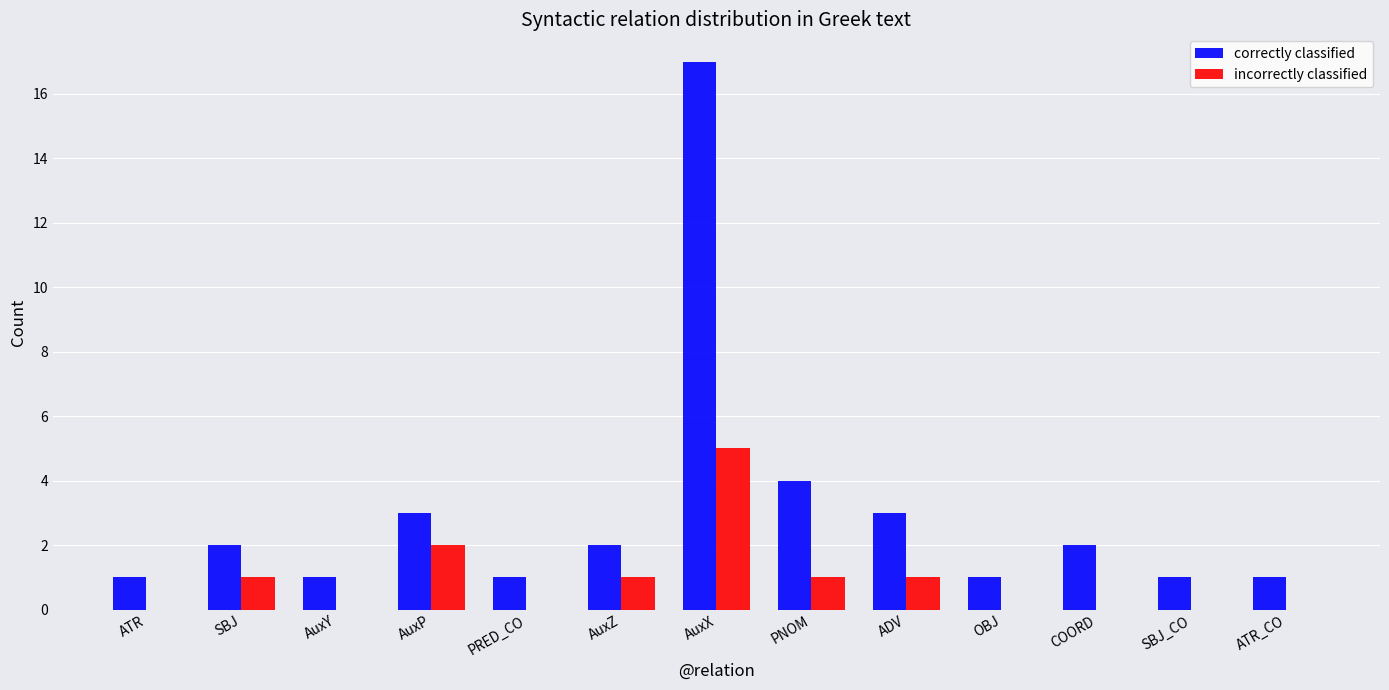

How many incorrectly classified values are between 0 and 1?

11